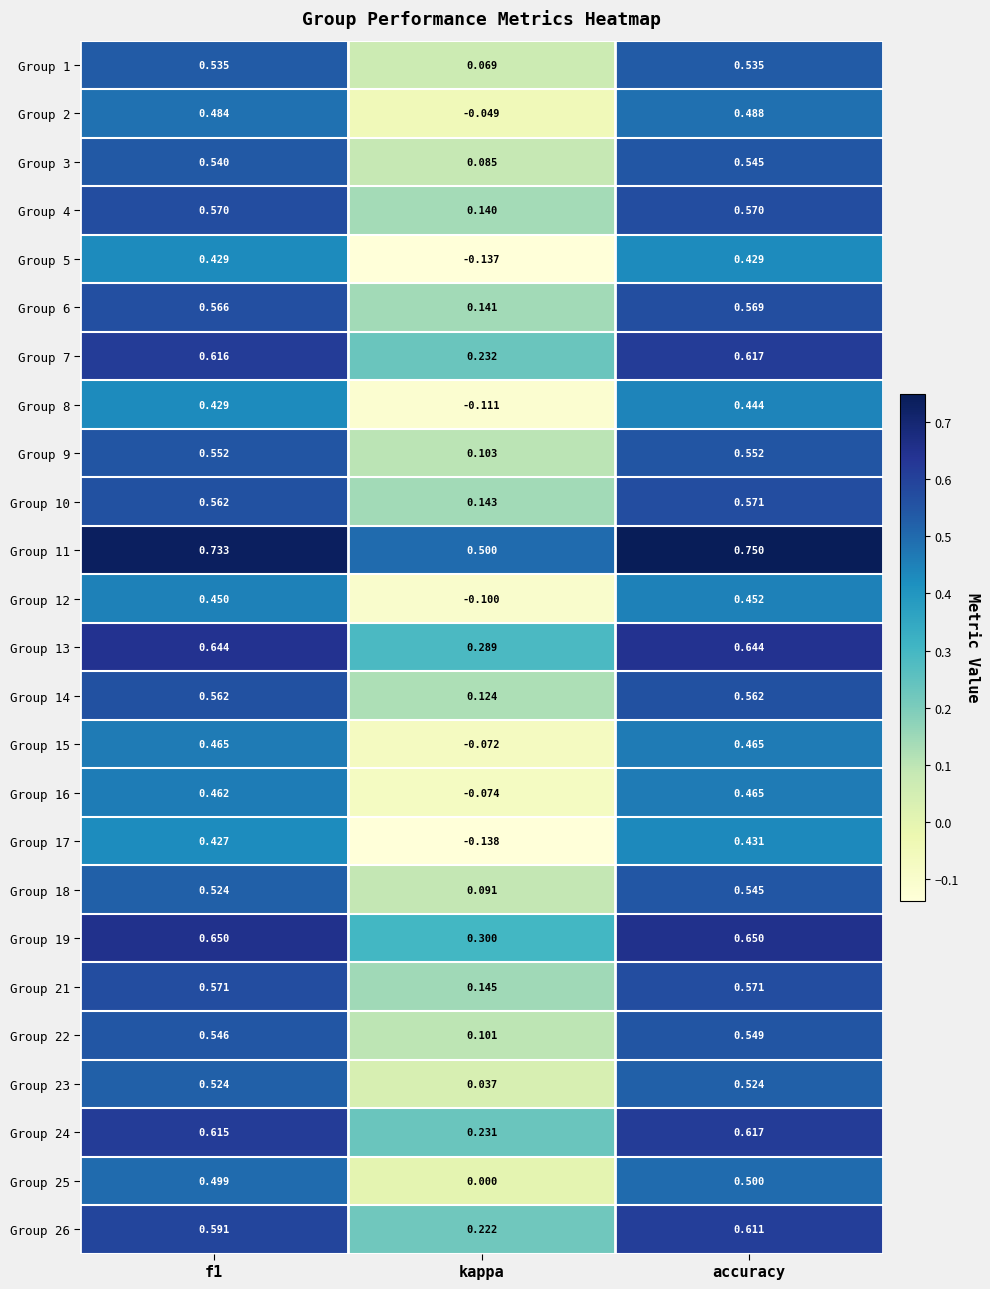

At which category does the chart reach its minimum across all series?

kappa